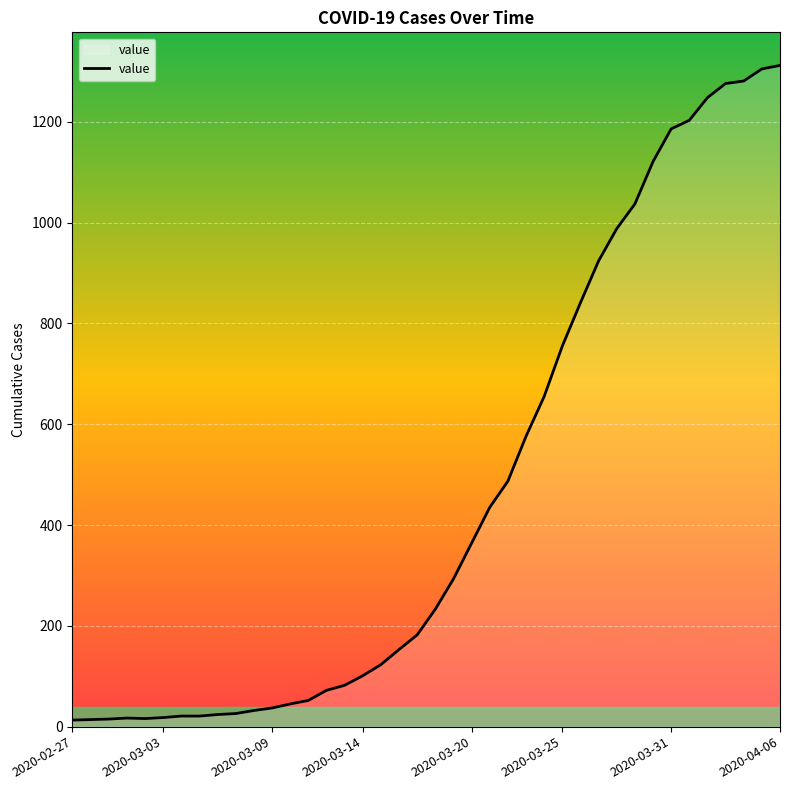

What is the maximum value shown in the chart?

1312